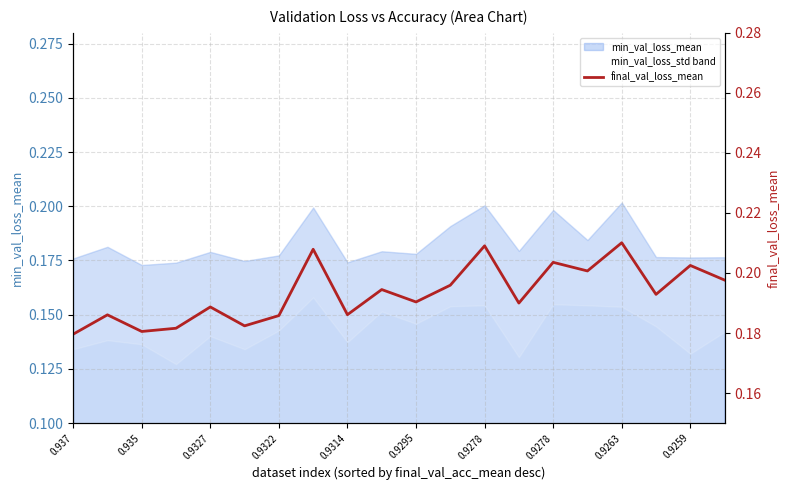

True or false: the data shows 0.2 at 17.

True